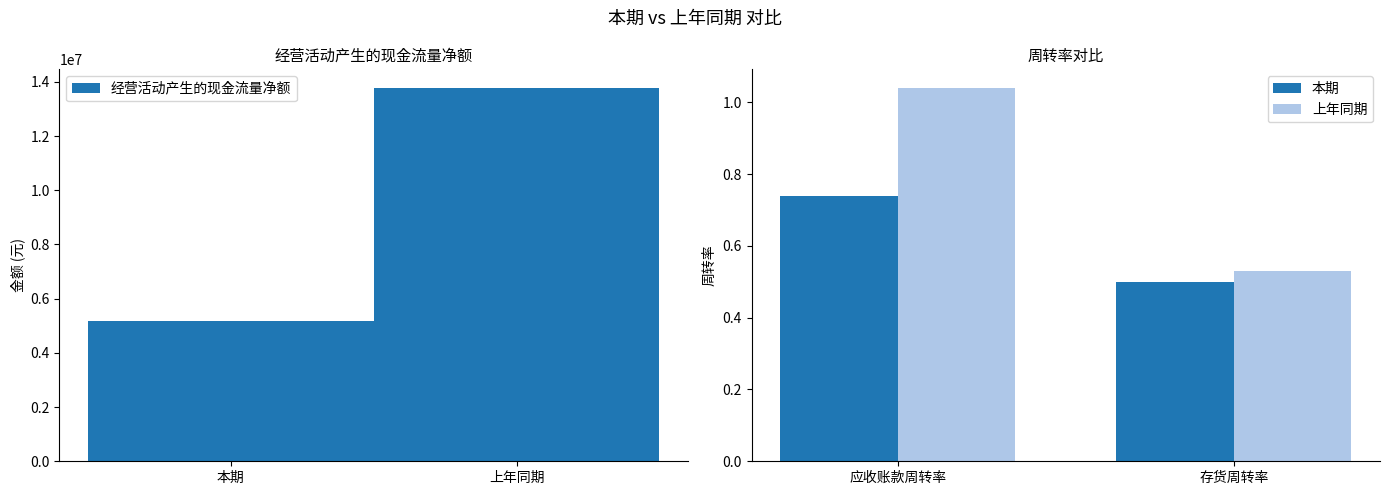

Is it true that 经营活动产生的现金流量净额 equals 3190688.6 at 本期?

False